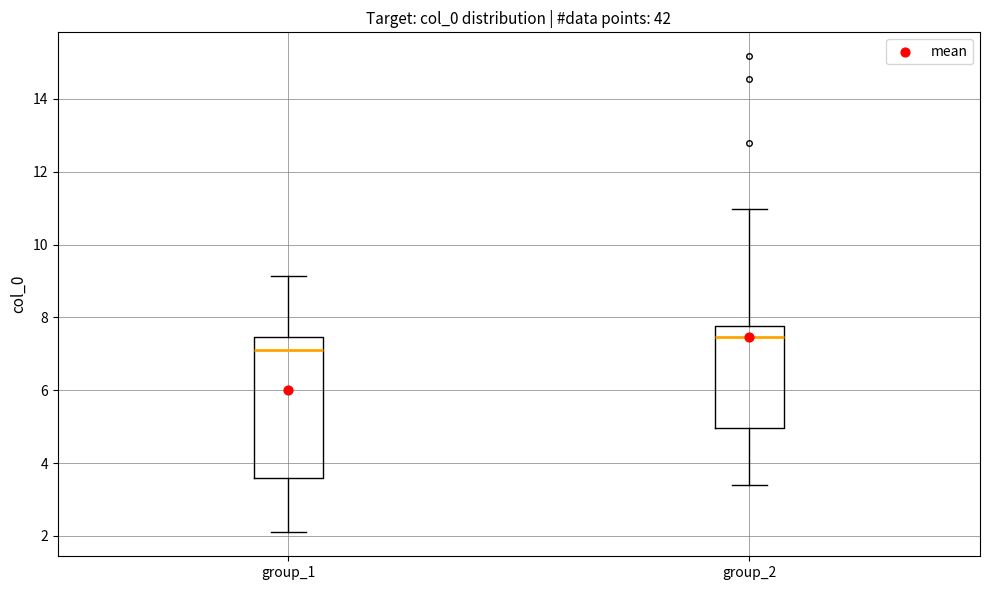

Reading left to right, read every box against the y-axis: the position of its median line, the range the box covers, and the ends of its whiskers. The values are not printed on the chart, so give them approximately, as read against the axis.

group_1: median 7.2, box 3.6 to 7.4, whiskers 2.0 to 9.2
group_2: median 7.4, box 5.0 to 7.8, whiskers 3.4 to 11.0